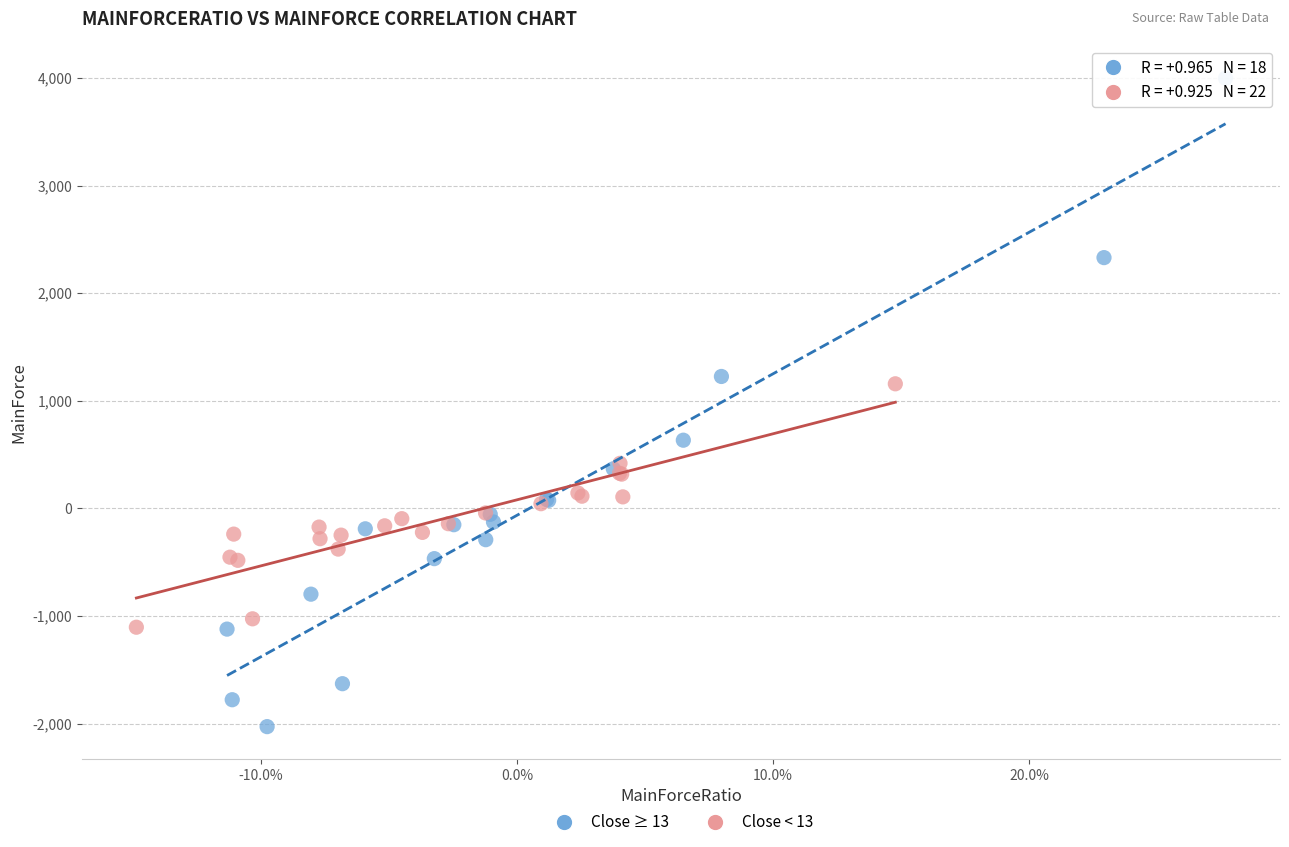

Which series reaches the maximum Y coordinate?

Close ≥ 13